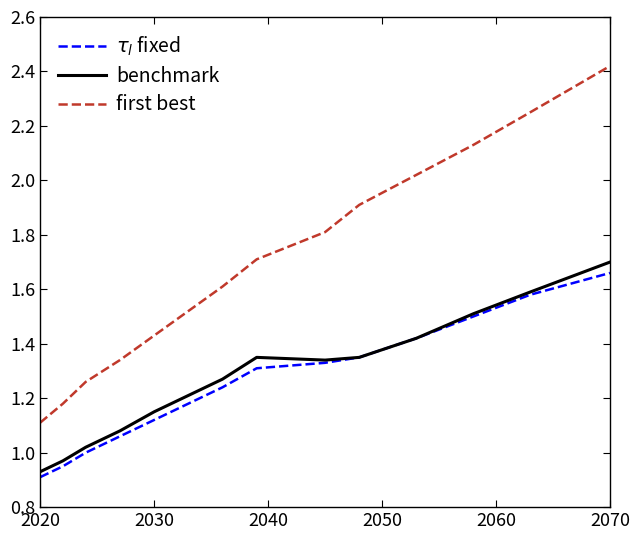

True or false: first best and benchmark cross at least once.

False